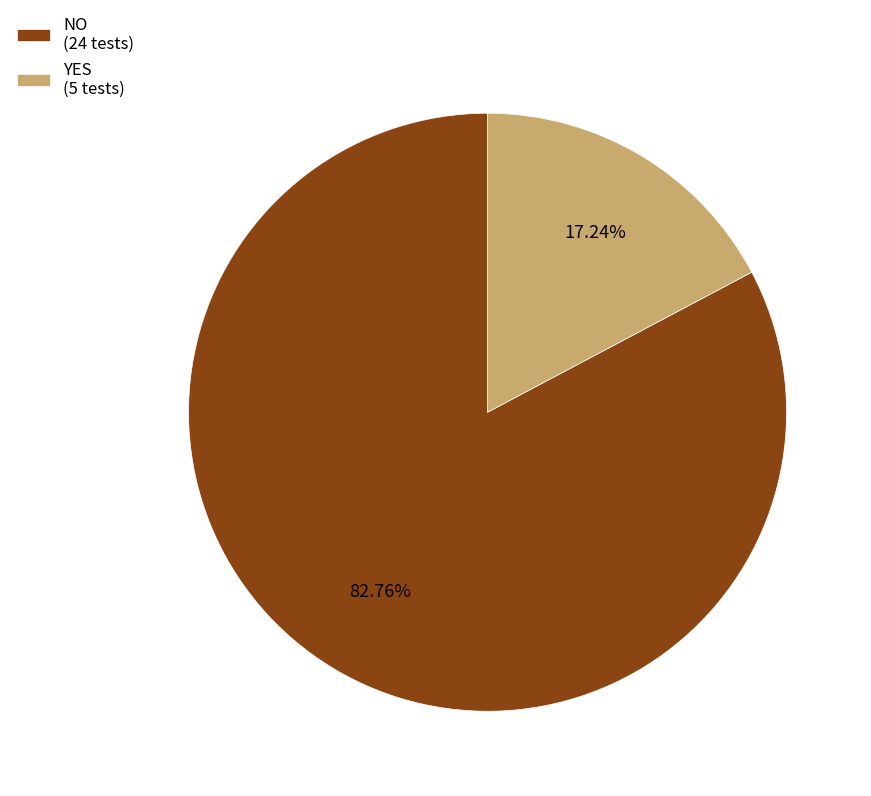

Is it true that NO is 83% of the pie?

True